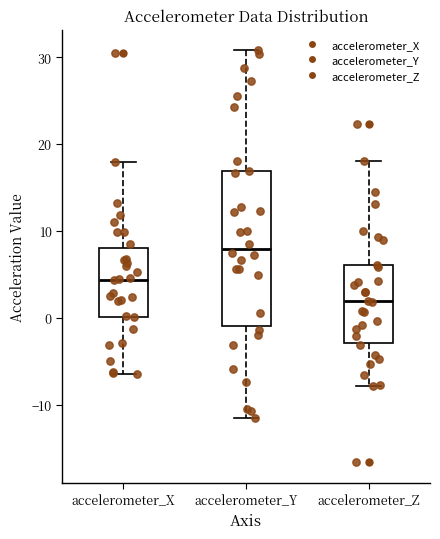

Where is the lower edge of the box for accelerometer_Y on the y-axis? The values are not printed on the chart, so give them approximately, as read against the axis.

-1